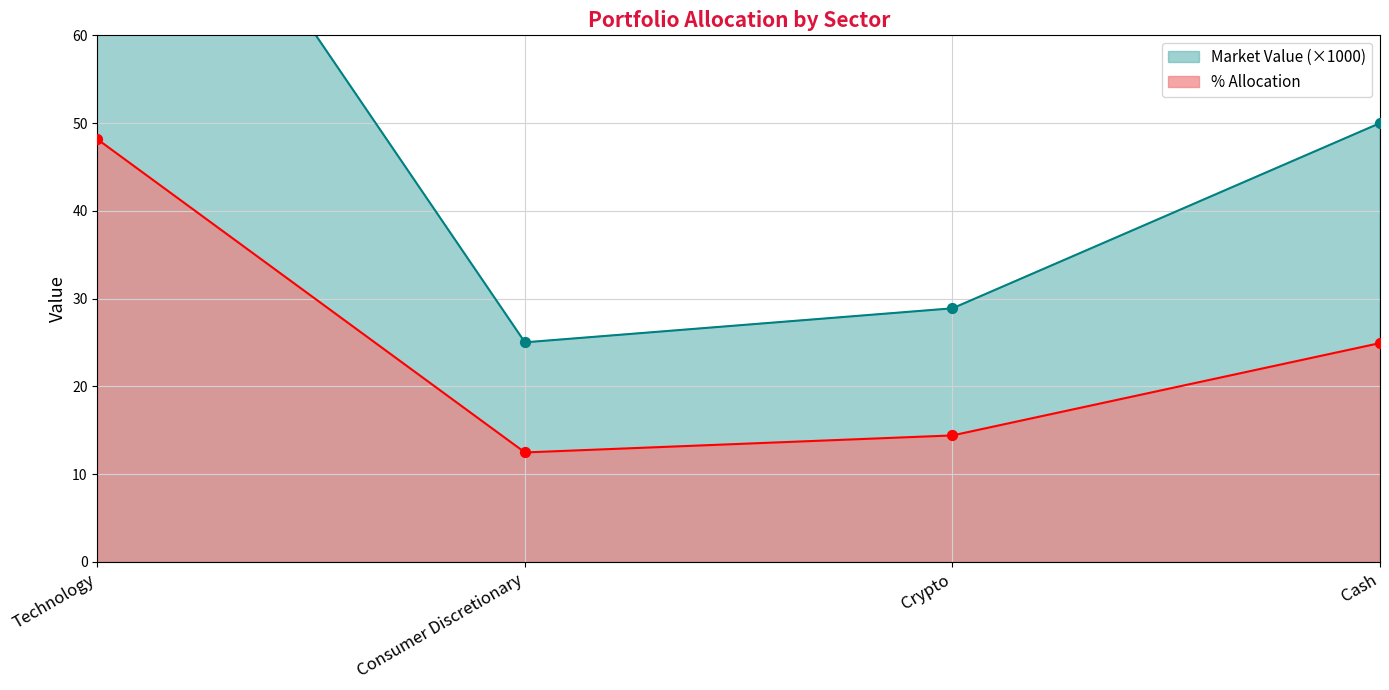

At which category is the sum across all series the highest?

Technology